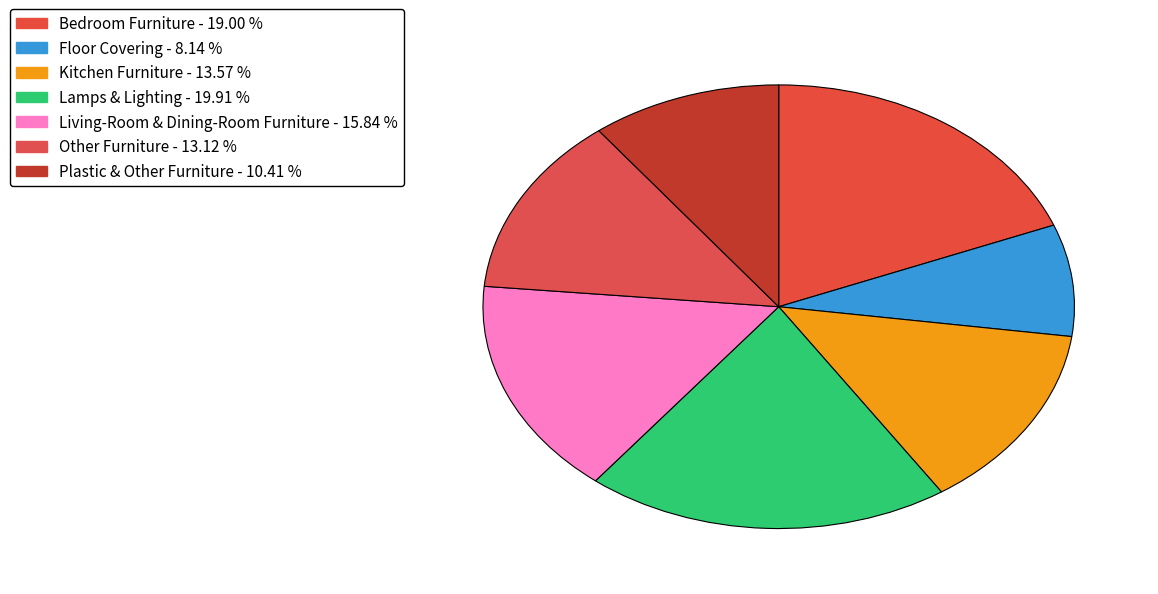

True or false: Kitchen Furniture accounts for 22% of the total.

False